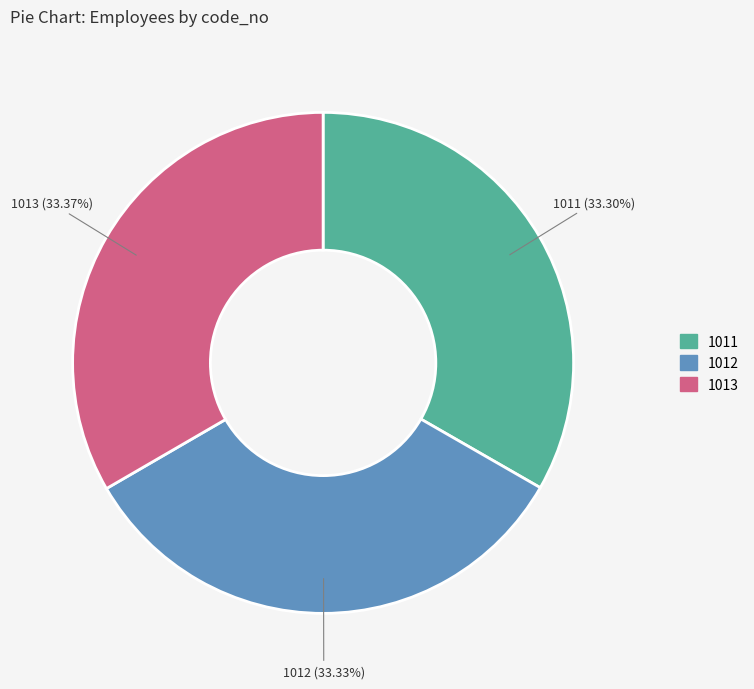

To the nearest percent, what percentage of the pie is 1011?

33%